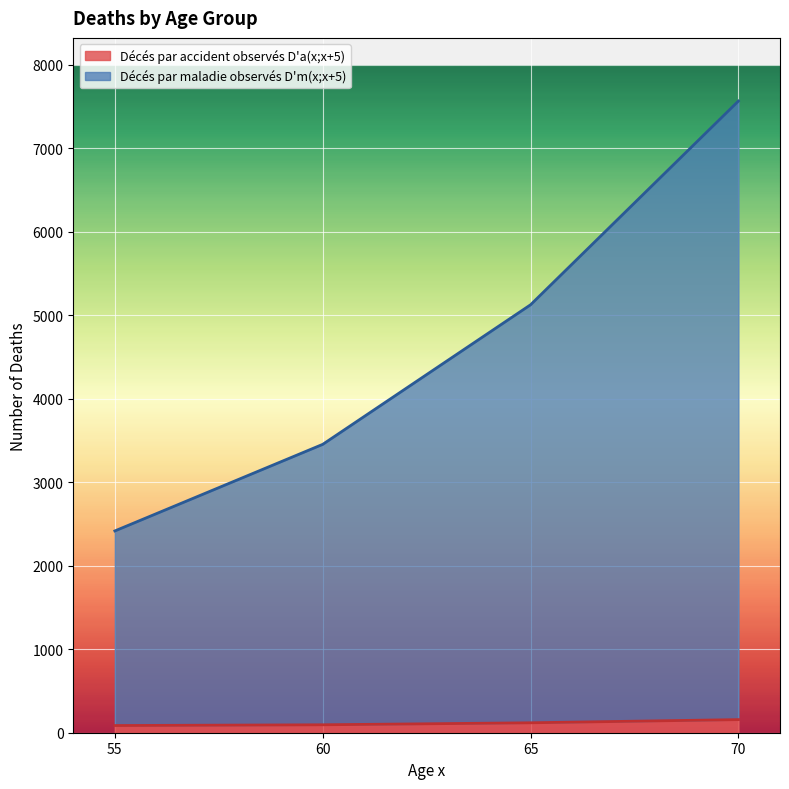

What is the difference between the Décés par maladie observés D'm(x;x+5) values at 65 and 55?

2709